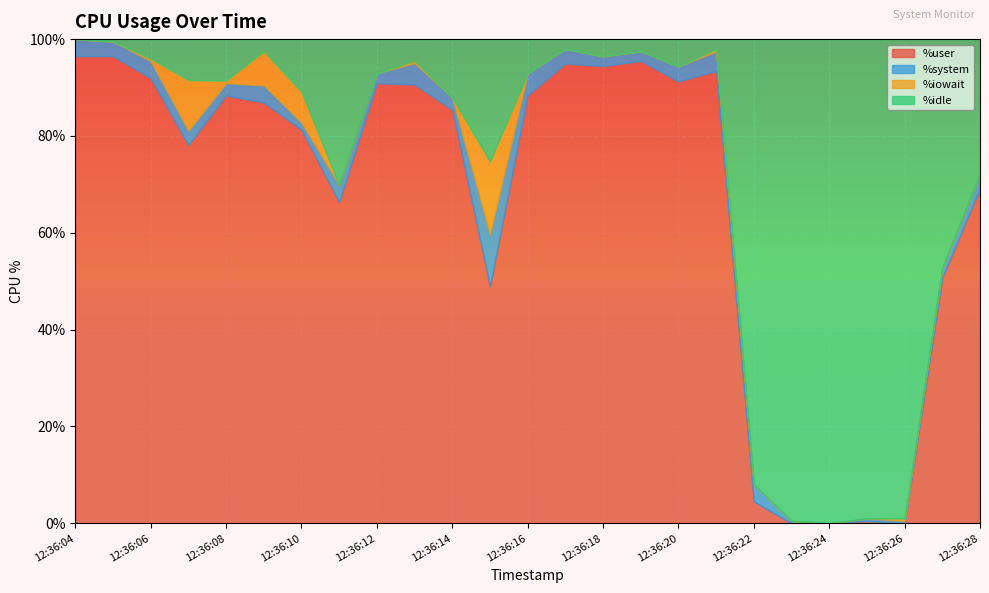

Is the value of %iowait at 12:36:10 greater than the value of %system at 12:36:17?

Yes